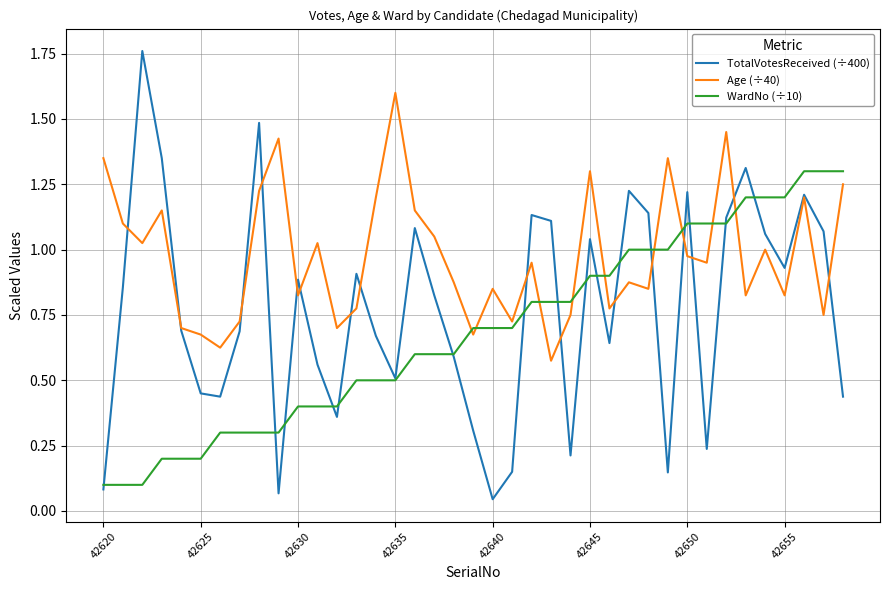

True or false: WardNo (÷10) and TotalVotesReceived (÷400) cross at least once.

True